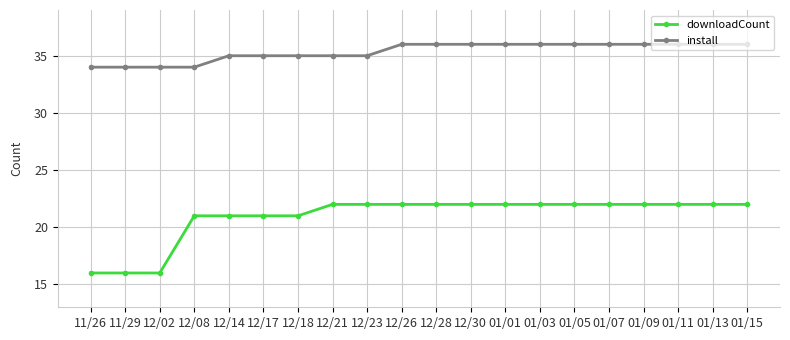

What is the value of the downloadCount point at the 17th from the left?

22